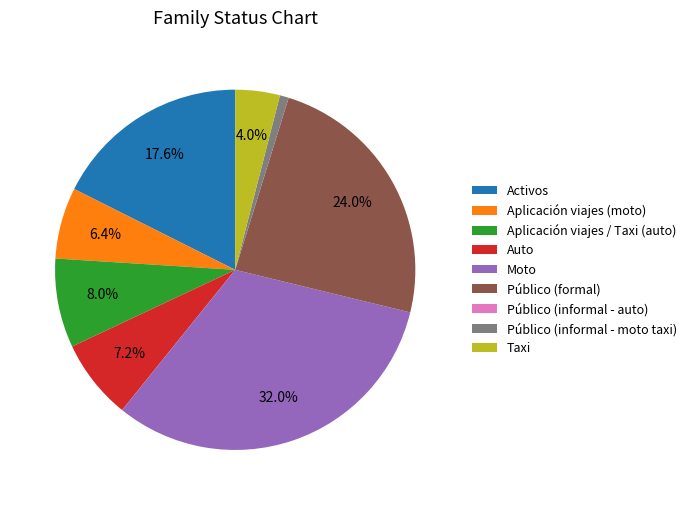

What percentage is the Aplicación viajes / Taxi (auto) slice, to the nearest percent?

8%